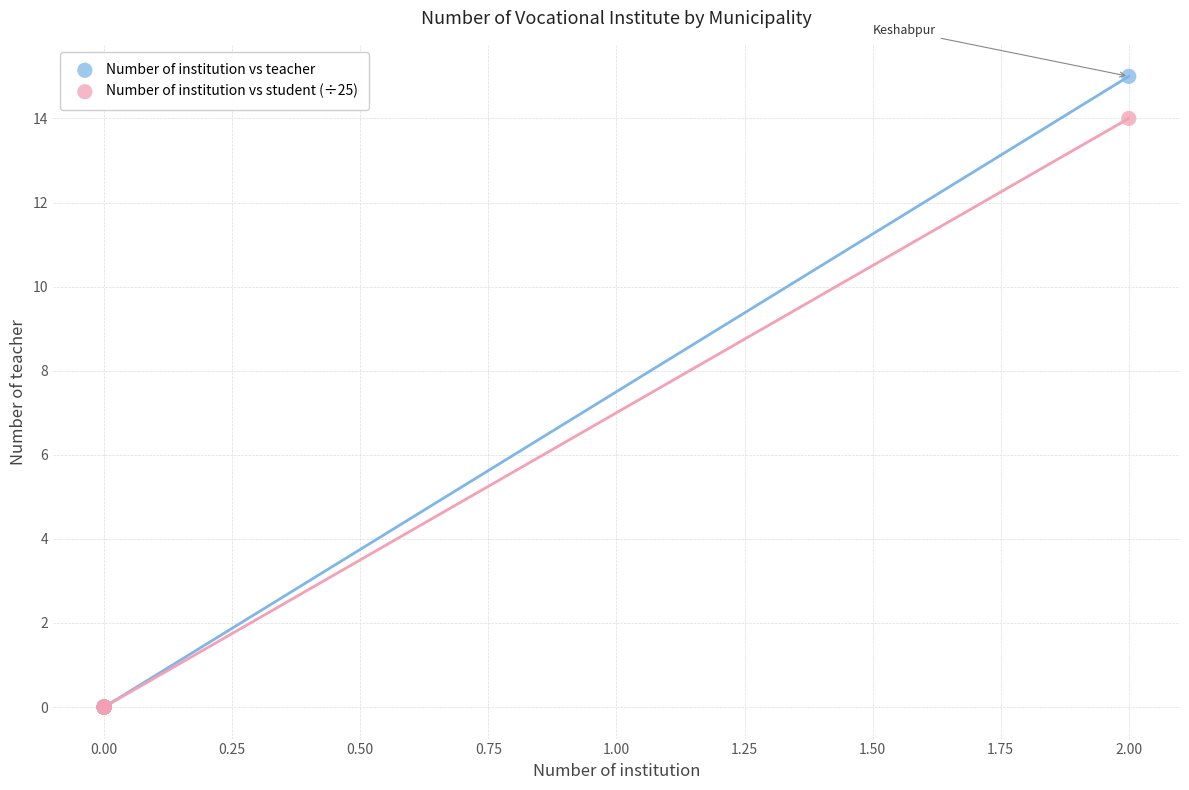

What are all the series names shown in the legend?

Number of institution vs teacher, Number of institution vs student (÷25)